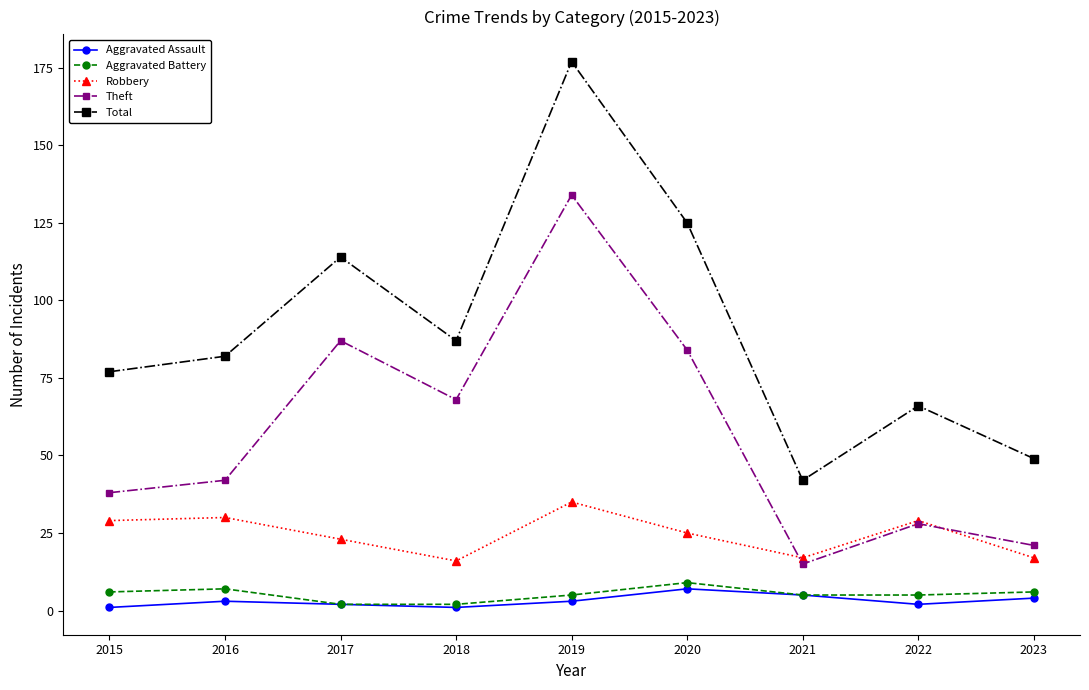

True or false: Aggravated Battery has more than 0 points higher than both neighbors.

True